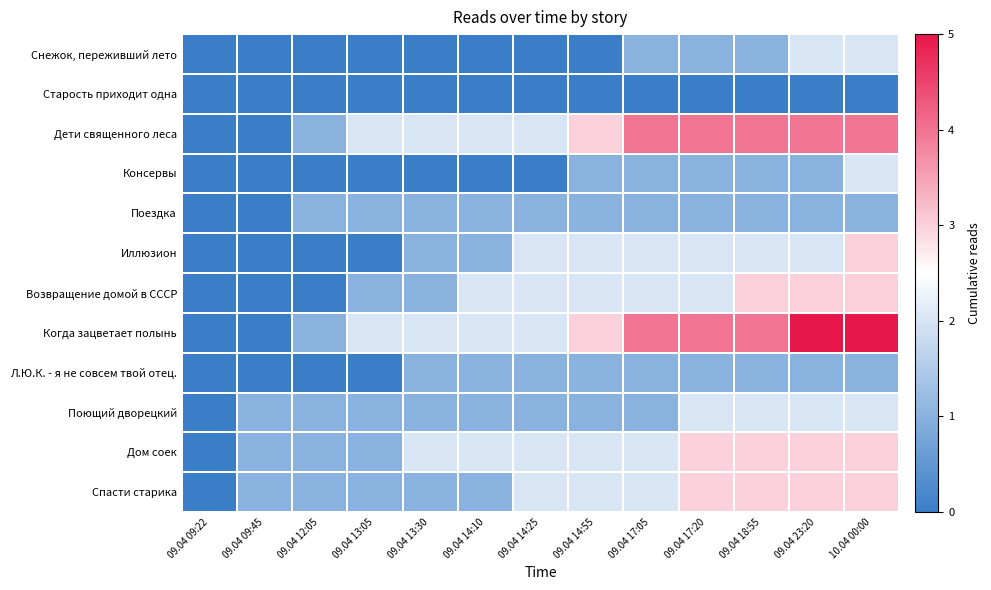

What is the spread (max minus min) of values at 09.04 13:05?

2